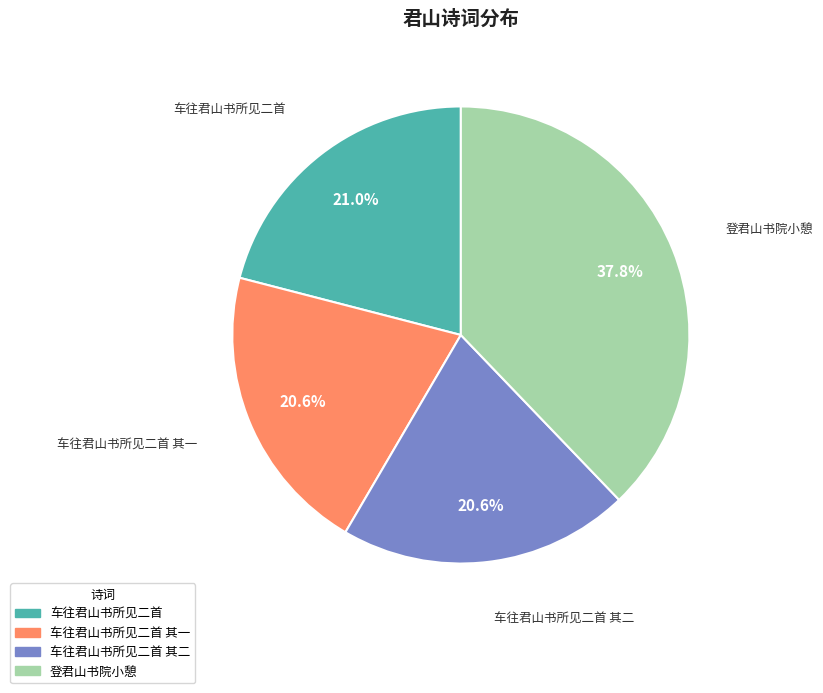

Does any single category account for the majority?

No